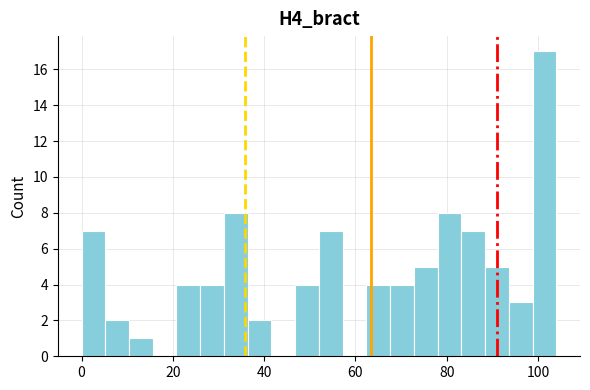

Around what value on the x-axis is the tallest bar? Give the approximate position of its centre, as read against the axis.

102